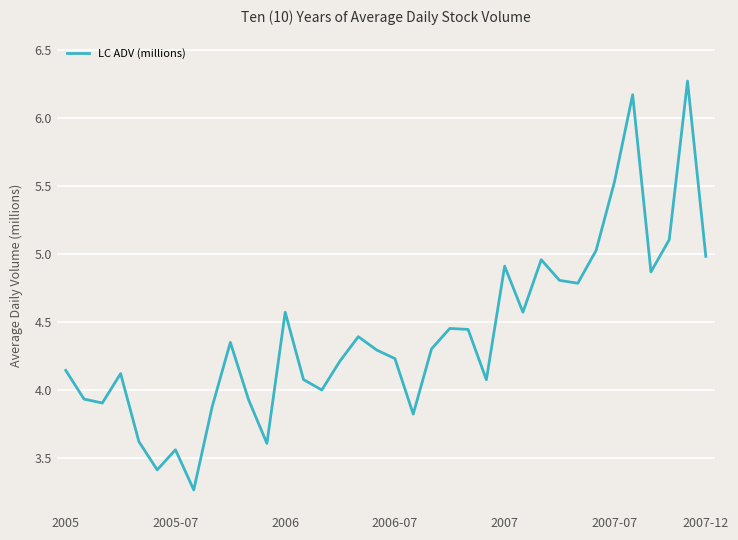

What is the difference between the maximum and minimum values?

3.0